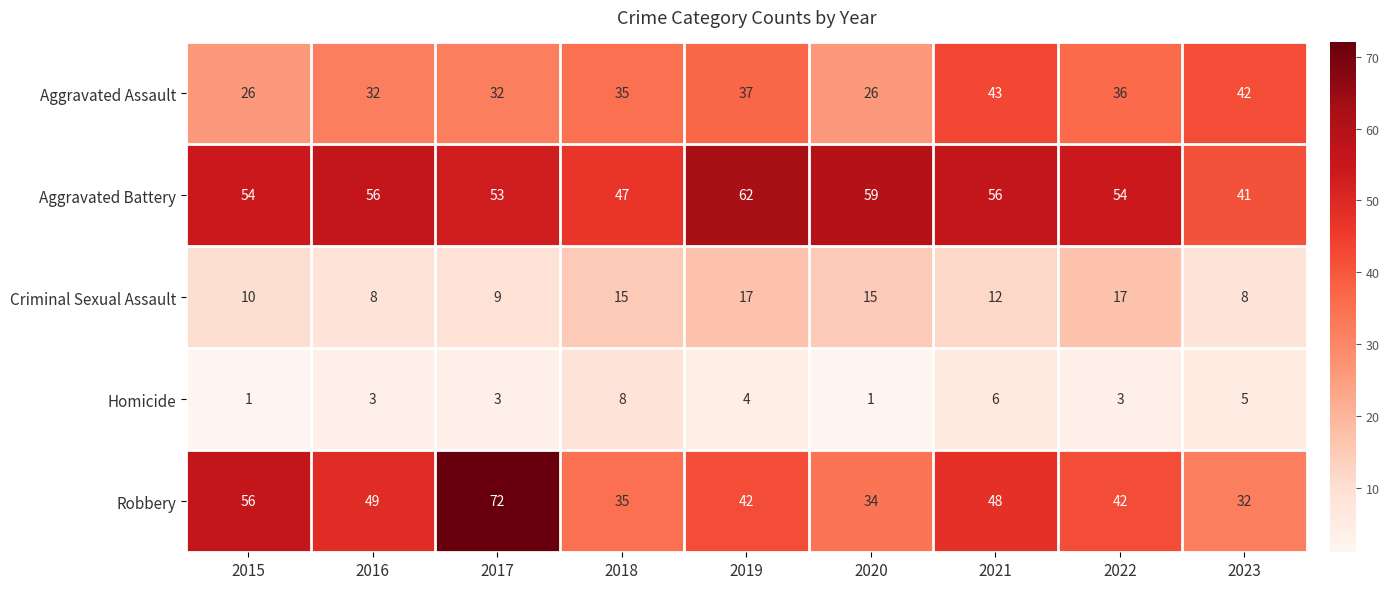

Which series has the widest spread of values?

Robbery